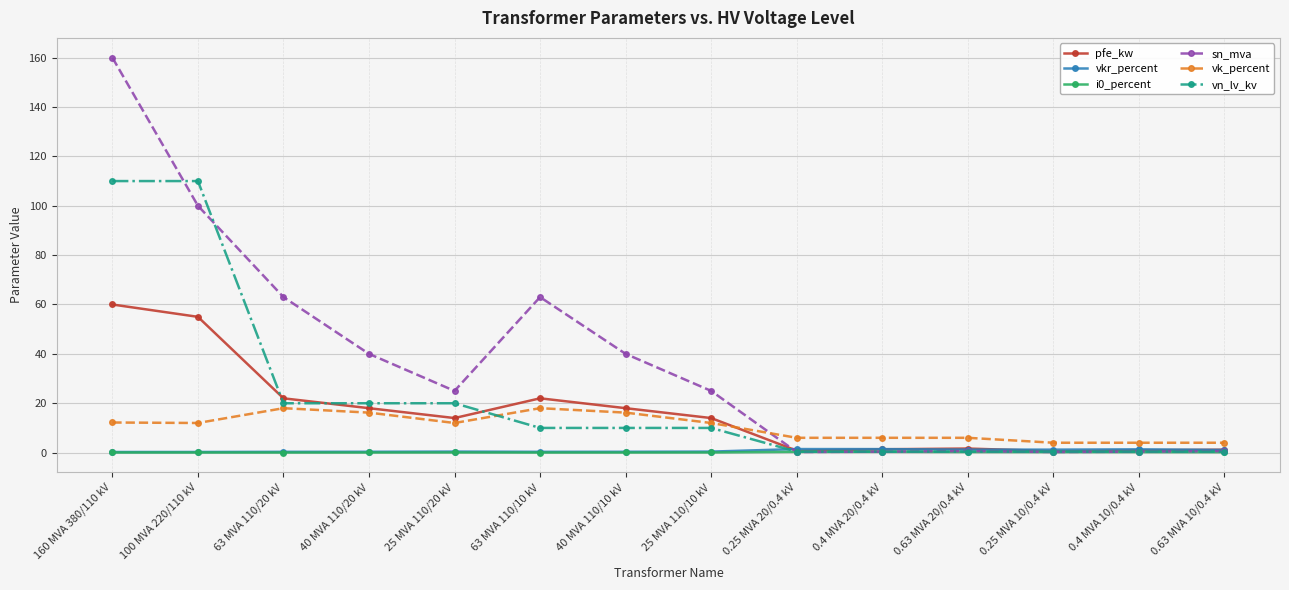

At which category is the sum across all series the highest?

160 MVA 380/110 kV